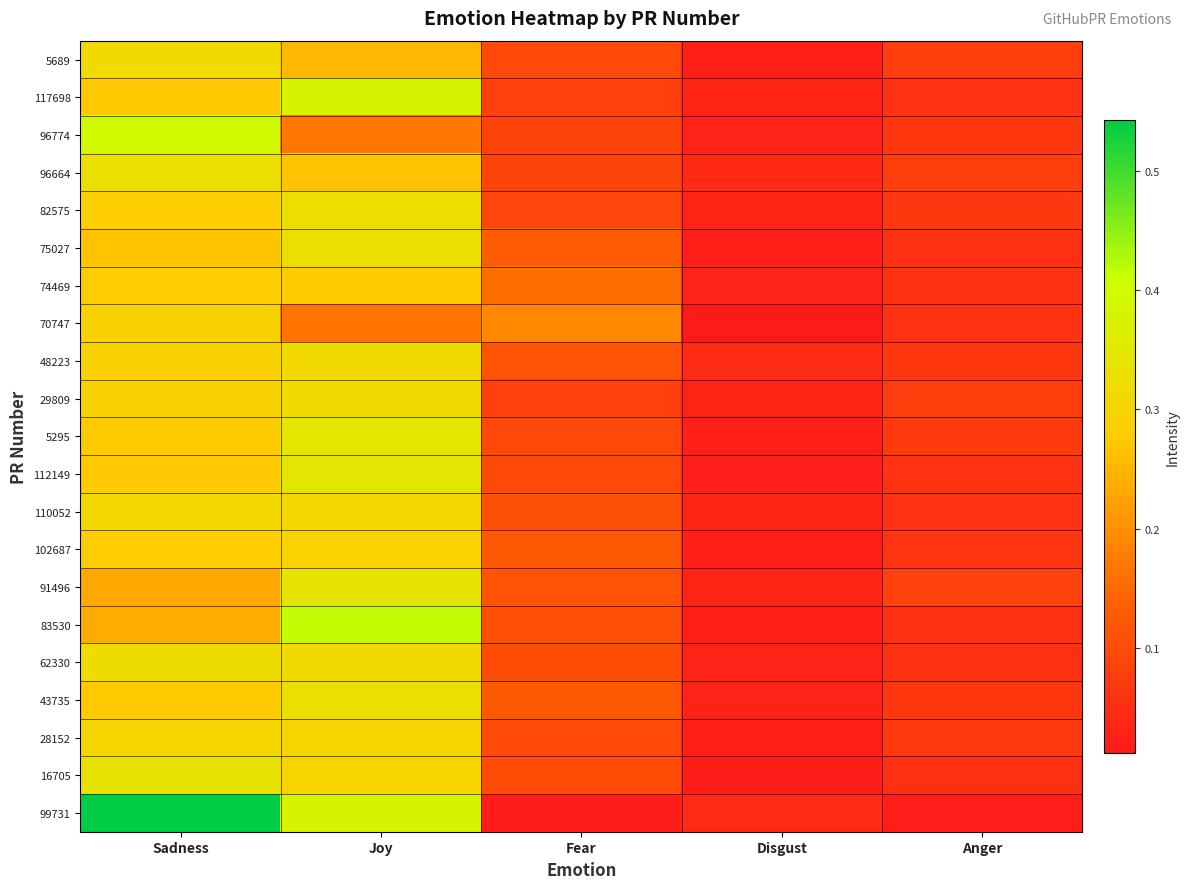

Reading left to right, extract all data points from this chart.

5689: Sadness=0.3	Joy=0.3	Fear=0.1	Disgust=0.0	Anger=0.1
117698: Sadness=0.3	Joy=0.4	Fear=0.1	Disgust=0.0	Anger=0.1
96774: Sadness=0.4	Joy=0.2	Fear=0.1	Disgust=0.0	Anger=0.1
96664: Sadness=0.3	Joy=0.3	Fear=0.1	Disgust=0.0	Anger=0.1
82575: Sadness=0.3	Joy=0.3	Fear=0.1	Disgust=0.0	Anger=0.1
75027: Sadness=0.3	Joy=0.3	Fear=0.1	Disgust=0.0	Anger=0.1
74469: Sadness=0.3	Joy=0.3	Fear=0.2	Disgust=0.0	Anger=0.1
70747: Sadness=0.3	Joy=0.2	Fear=0.2	Disgust=0.0	Anger=0.1
48223: Sadness=0.3	Joy=0.3	Fear=0.1	Disgust=0.0	Anger=0.1
29809: Sadness=0.3	Joy=0.3	Fear=0.1	Disgust=0.0	Anger=0.1
5295: Sadness=0.3	Joy=0.3	Fear=0.1	Disgust=0.0	Anger=0.1
112149: Sadness=0.3	Joy=0.3	Fear=0.1	Disgust=0.0	Anger=0.1
110052: Sadness=0.3	Joy=0.3	Fear=0.1	Disgust=0.0	Anger=0.1
102687: Sadness=0.3	Joy=0.3	Fear=0.1	Disgust=0.0	Anger=0.1
91496: Sadness=0.2	Joy=0.3	Fear=0.1	Disgust=0.0	Anger=0.1
83530: Sadness=0.2	Joy=0.4	Fear=0.1	Disgust=0.0	Anger=0.1
62330: Sadness=0.3	Joy=0.3	Fear=0.1	Disgust=0.0	Anger=0.1
43735: Sadness=0.3	Joy=0.3	Fear=0.1	Disgust=0.0	Anger=0.1
28152: Sadness=0.3	Joy=0.3	Fear=0.1	Disgust=0.0	Anger=0.1
16705: Sadness=0.3	Joy=0.3	Fear=0.1	Disgust=0.0	Anger=0.1
99731: Sadness=0.5	Joy=0.4	Fear=0.0	Disgust=0.0	Anger=0.0